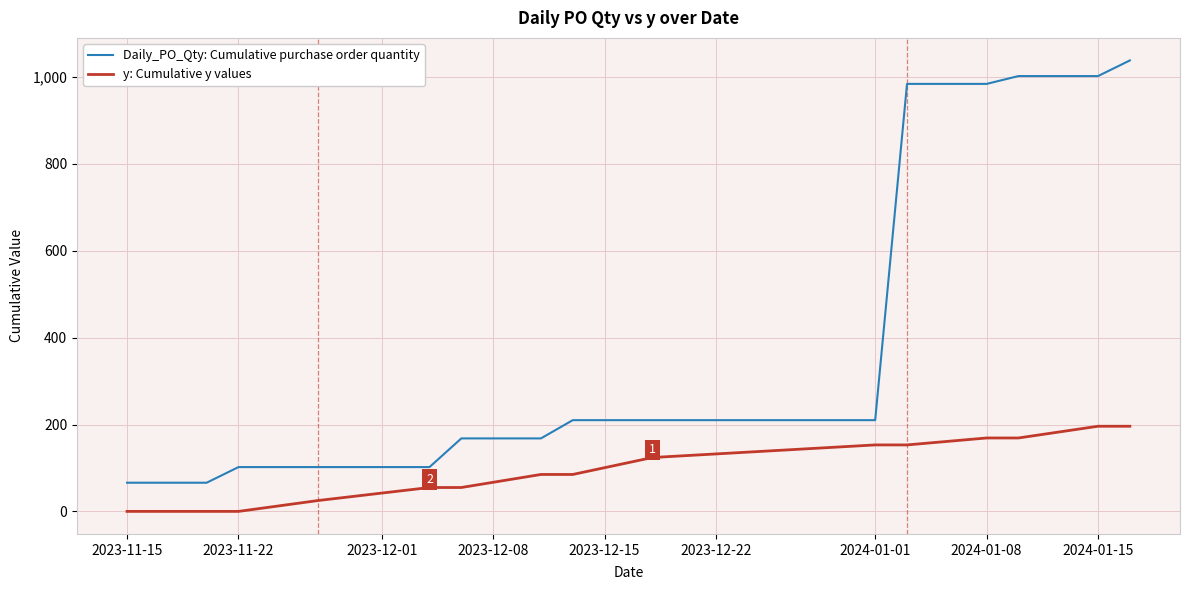

True or false: y: Cumulative y values and Daily_PO_Qty: Cumulative purchase order quantity cross at least once.

False